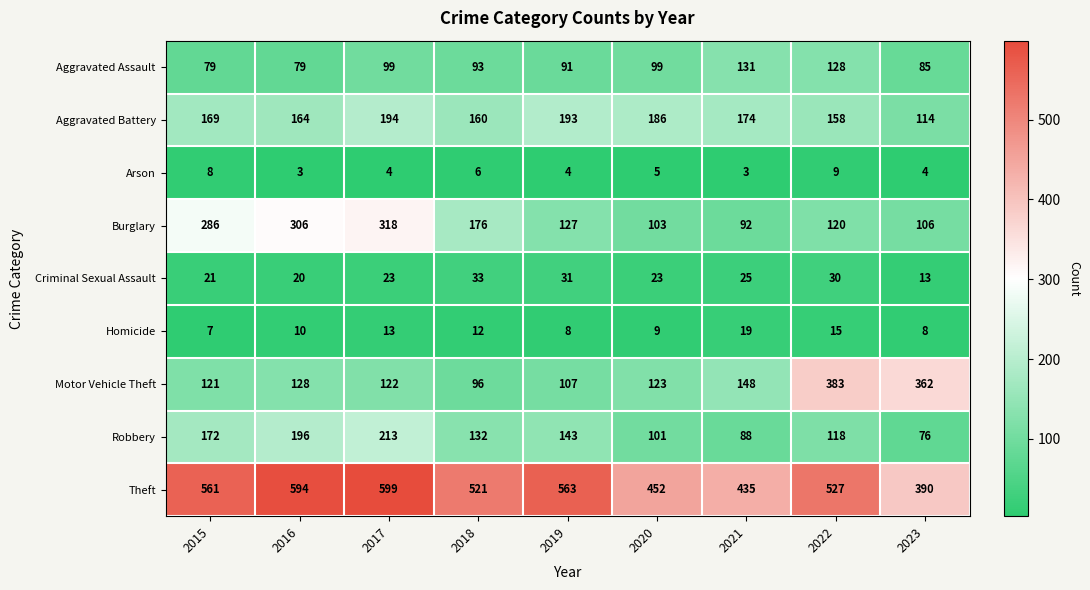

What is the difference between the highest and lowest values at 2022?

518